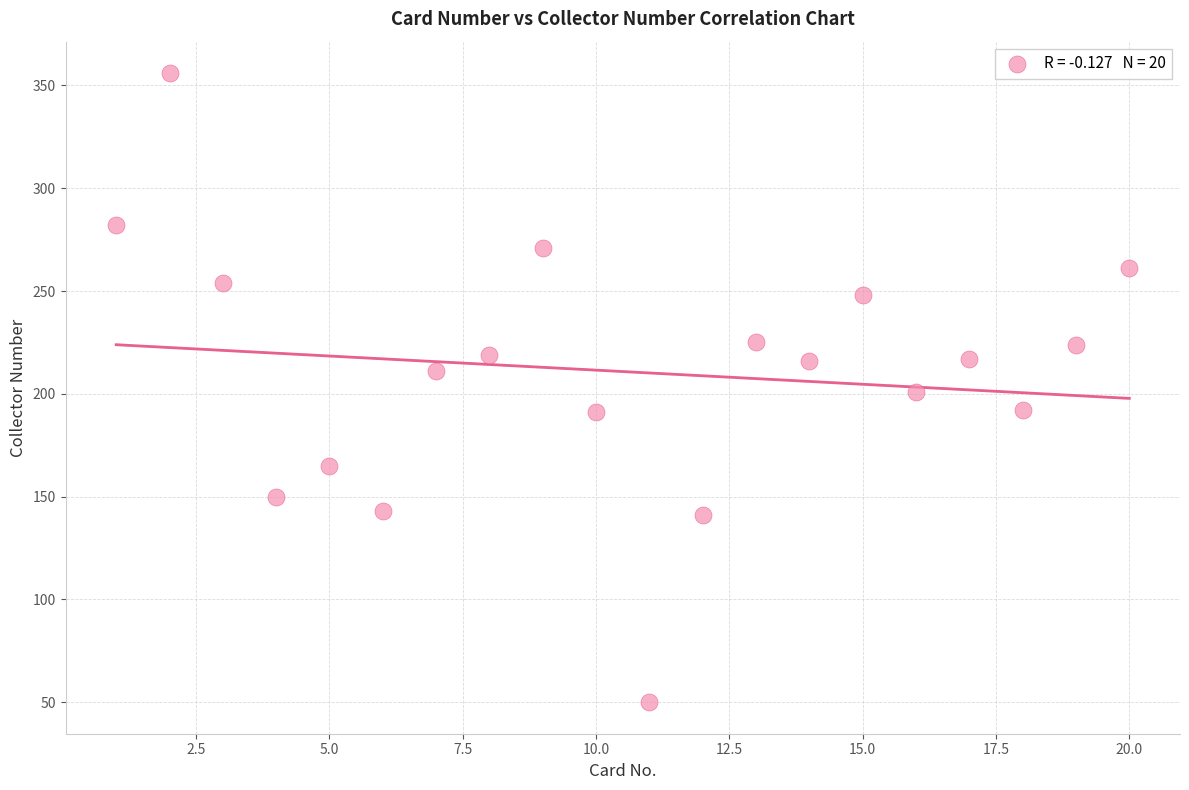

What is the range of X values (max minus min)?

19